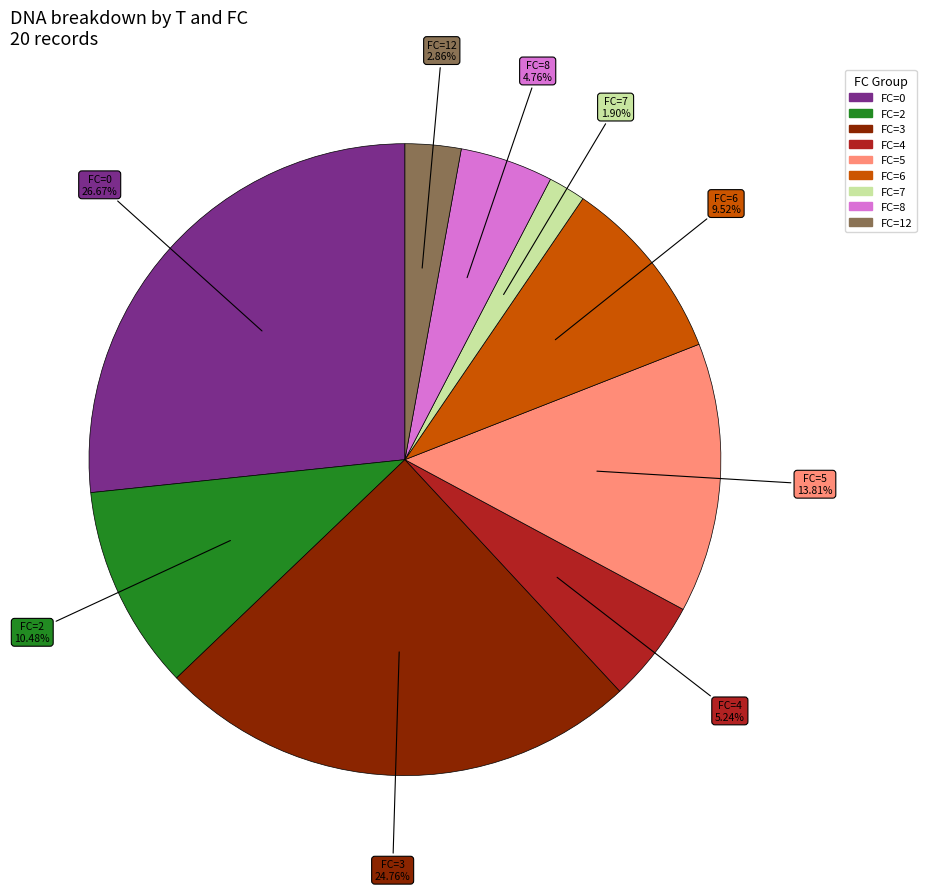

Does any single category account for the majority?

No